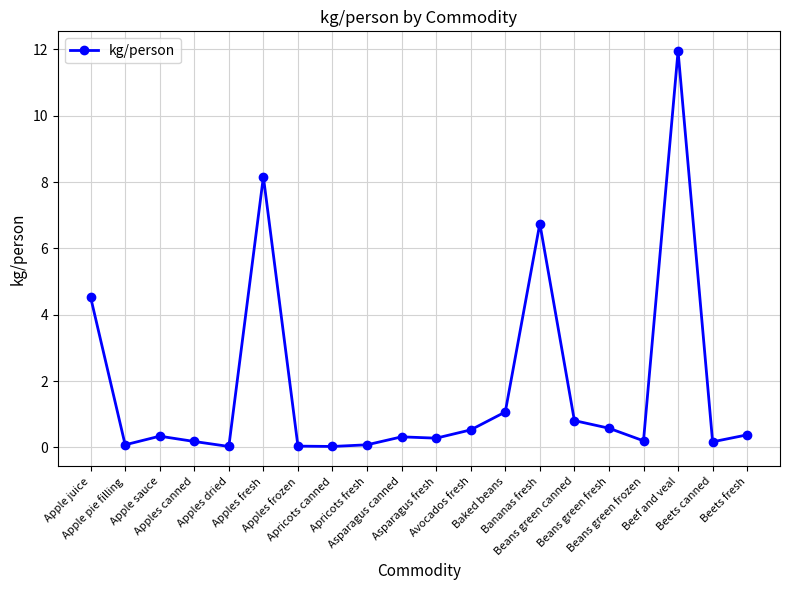

What is the difference between the second highest and second lowest values?

8.1